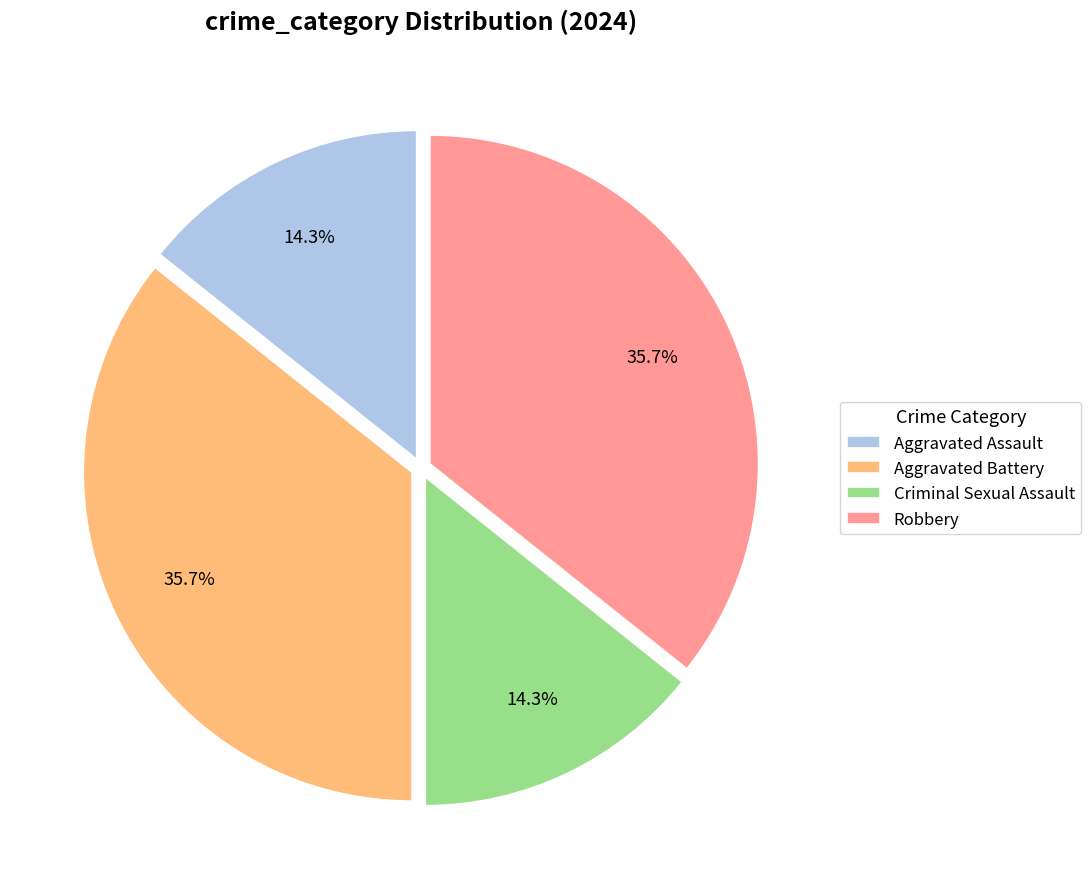

To the nearest percent, what portion does Aggravated Assault represent?

14%